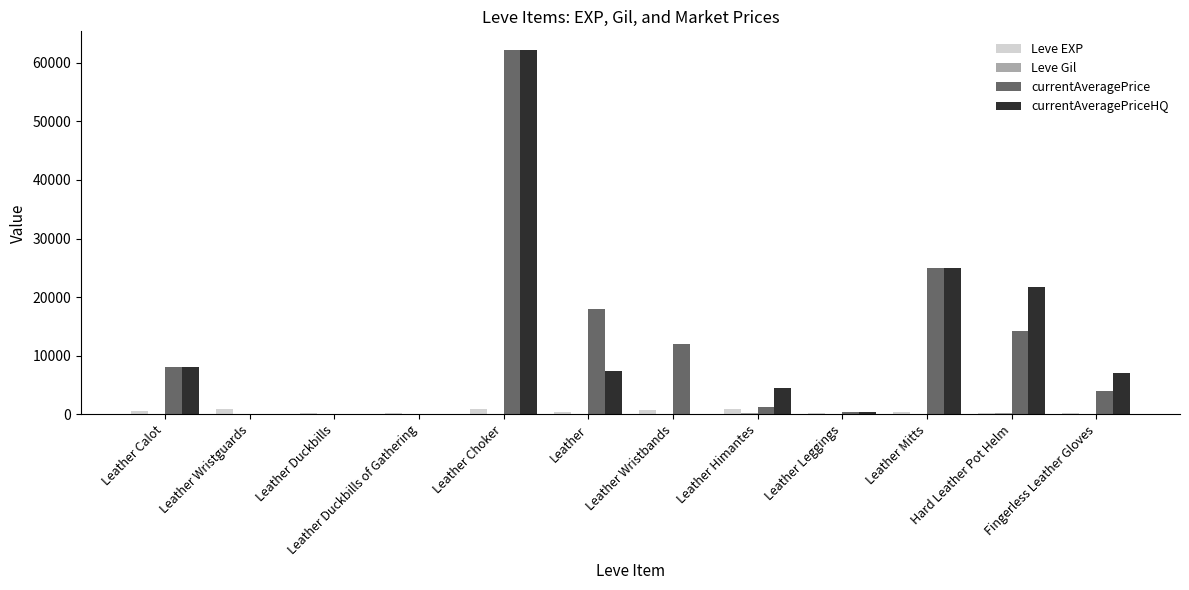

What is the sum of all Leve EXP values?

5690